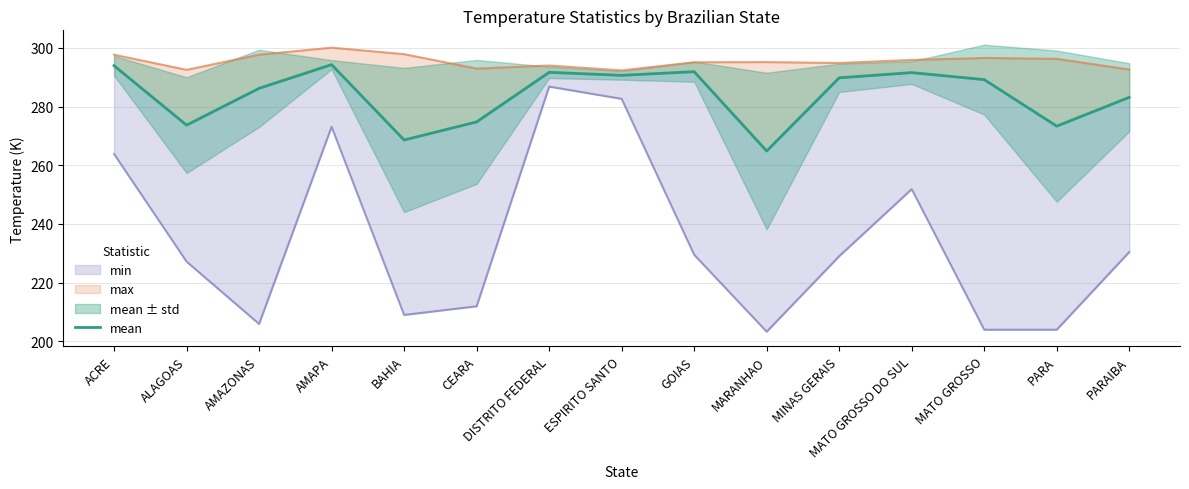

Does the chart display data point markers on the line(s)?

No